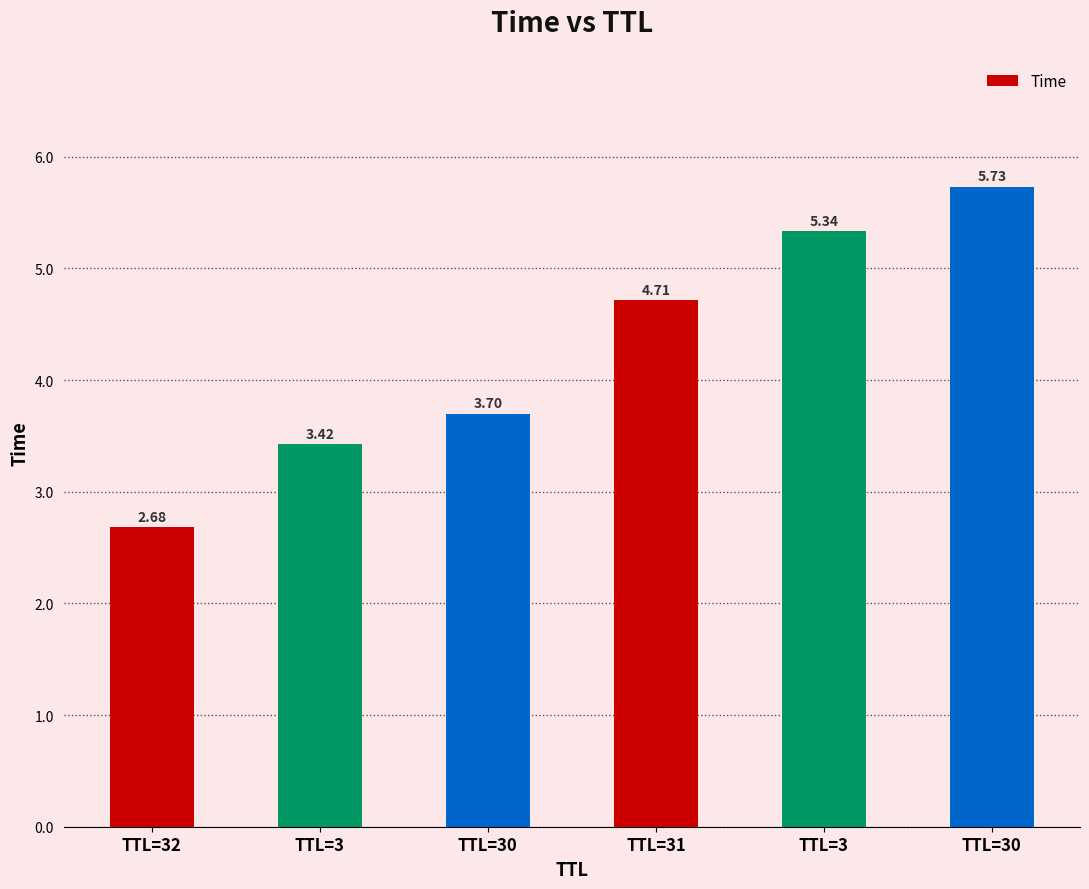

At which label is the value closest to 4?

TTL=30